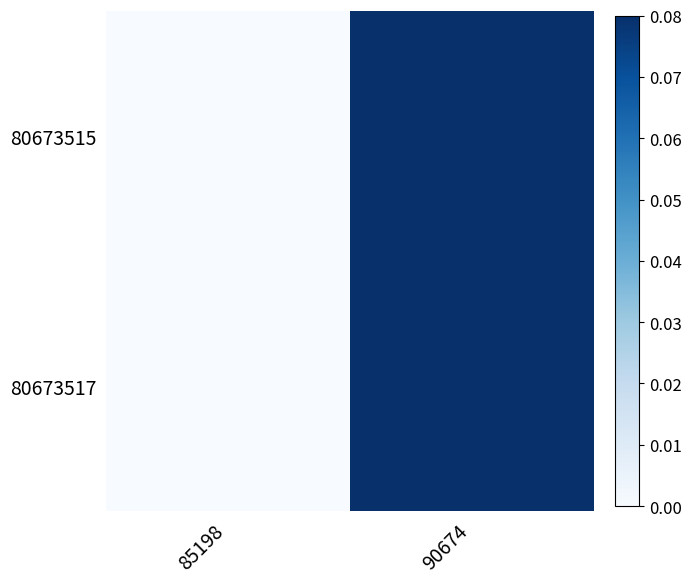

At which category does the chart reach its minimum across all series?

85198